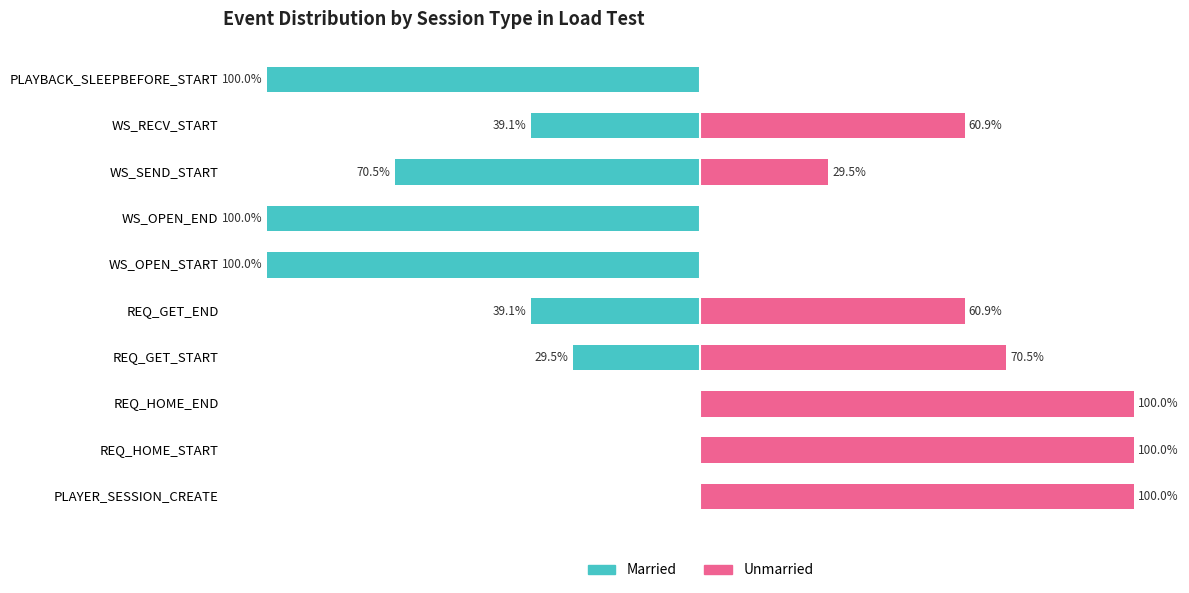

At PLAYER_SESSION_CREATE, list the series in order from smallest to largest.

Married, Unmarried